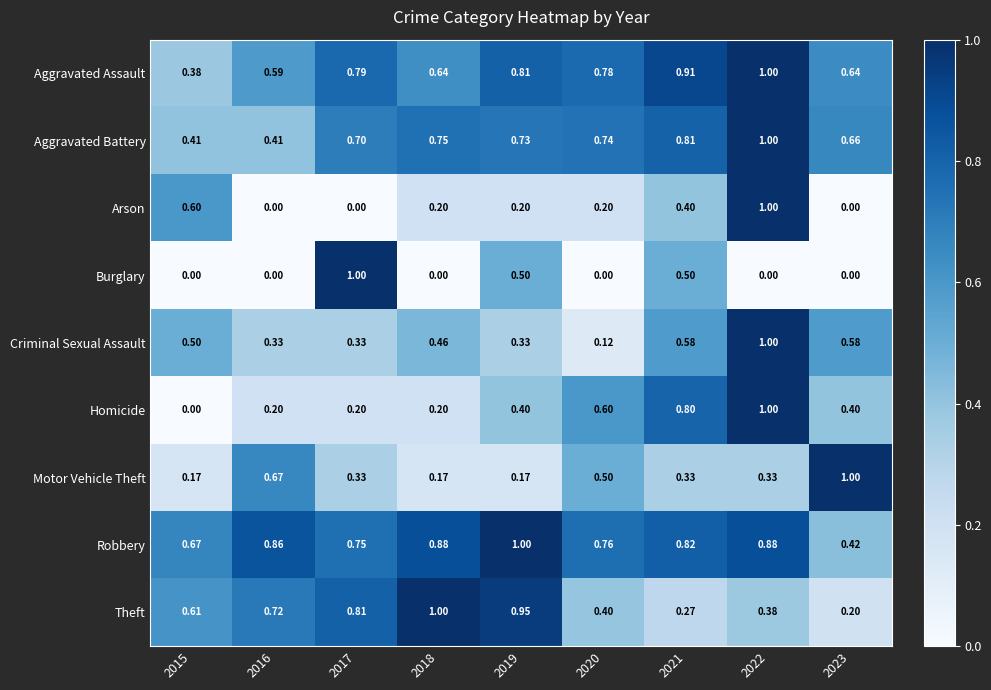

Between 2018 and 2019, which series saw the biggest shift?

Burglary